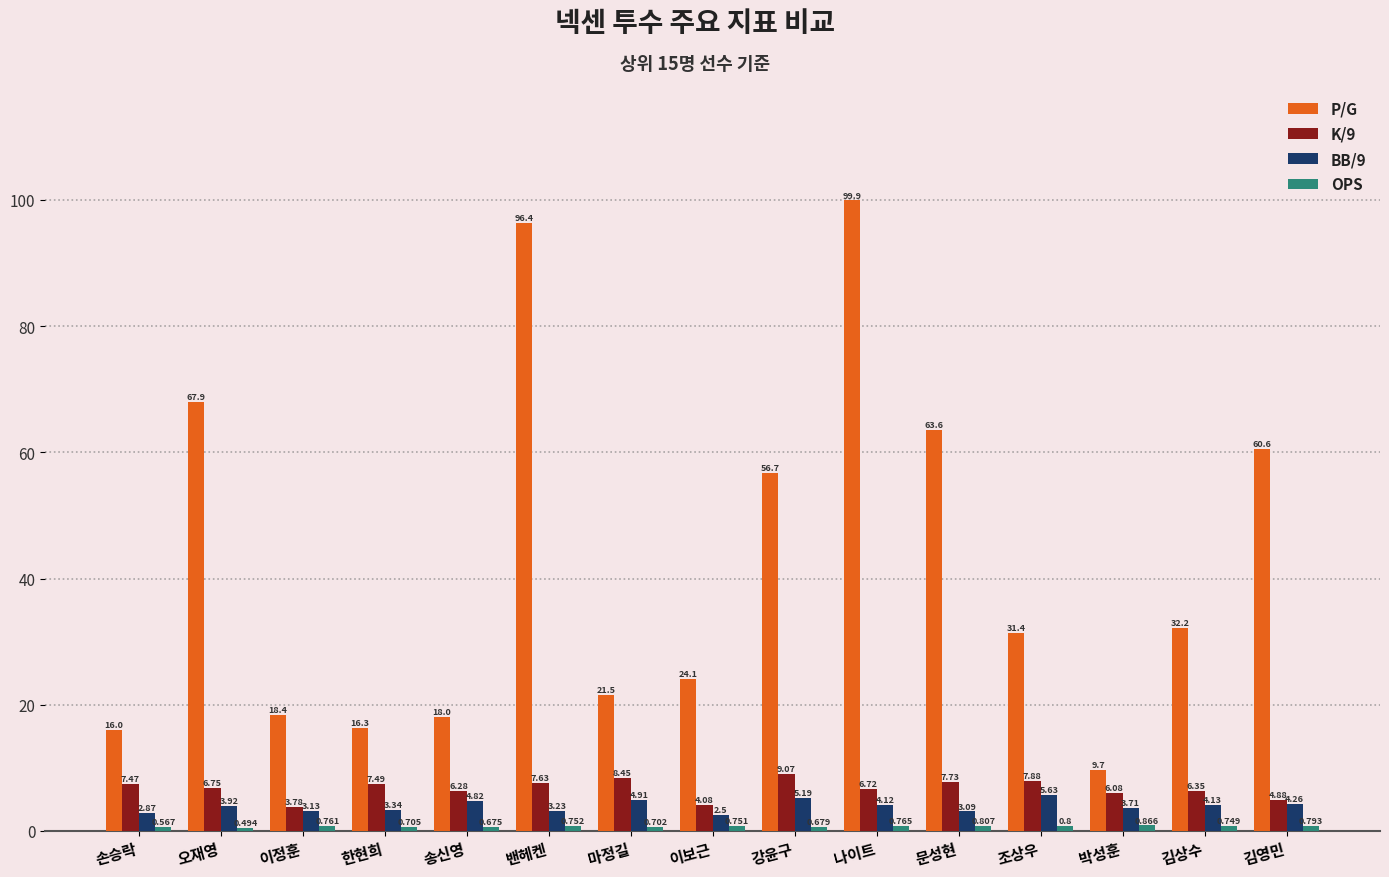

At how many categories does at least one series exceed 78?

2